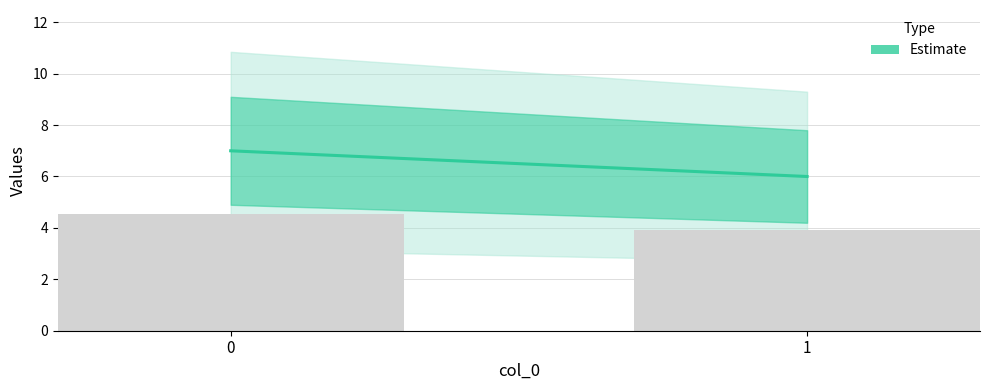

What is the approximate value at 1?

3.9